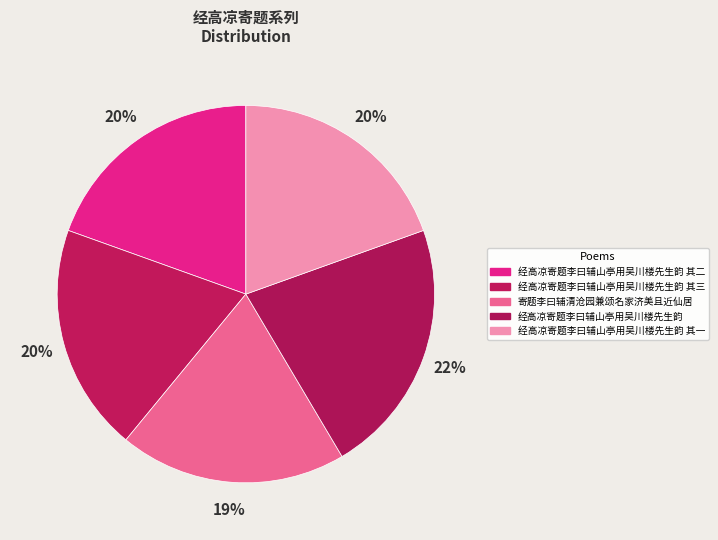

To the nearest percent, what is the average slice percentage?

20%